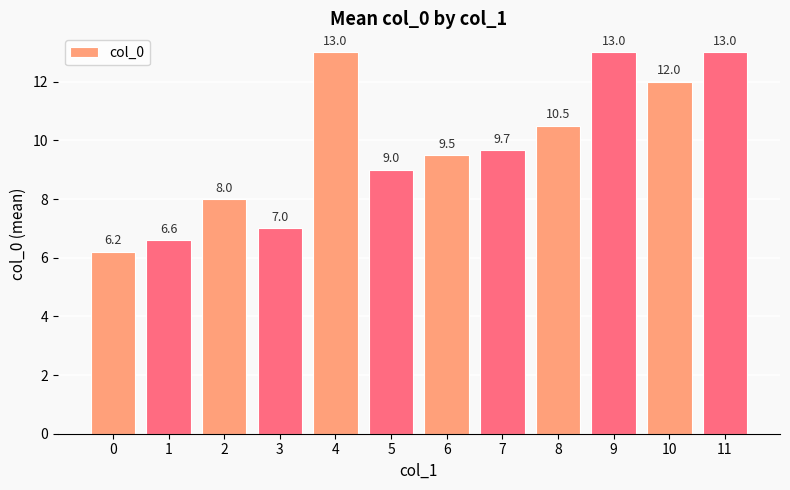

What is the difference between the maximum and minimum values?

6.8